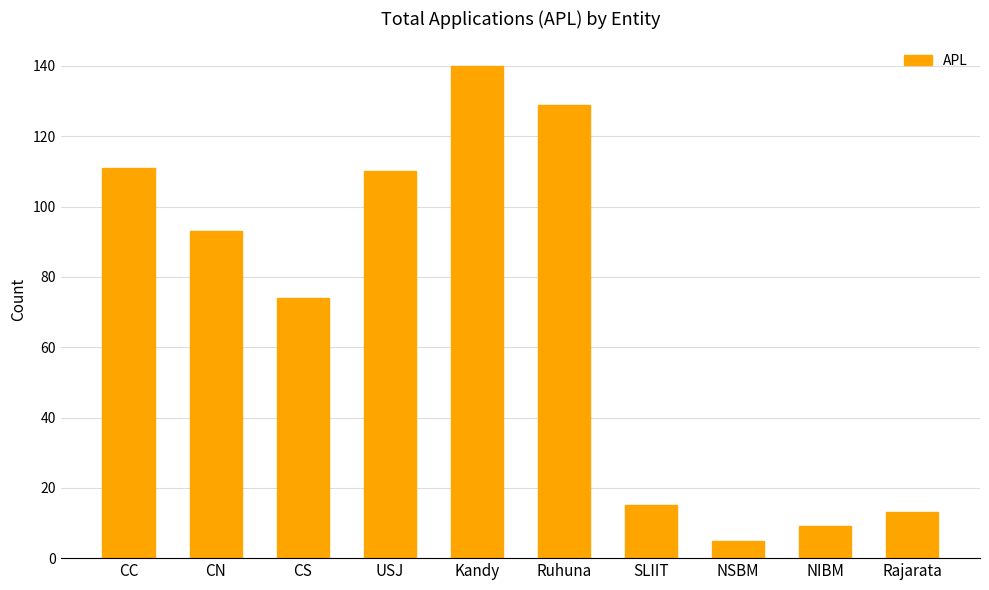

Between NSBM and CS, which is larger?

CS